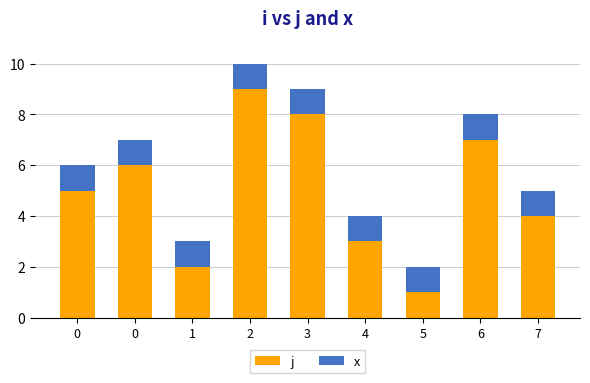

Are the bars grouped side by side (vs. stacked)?

No